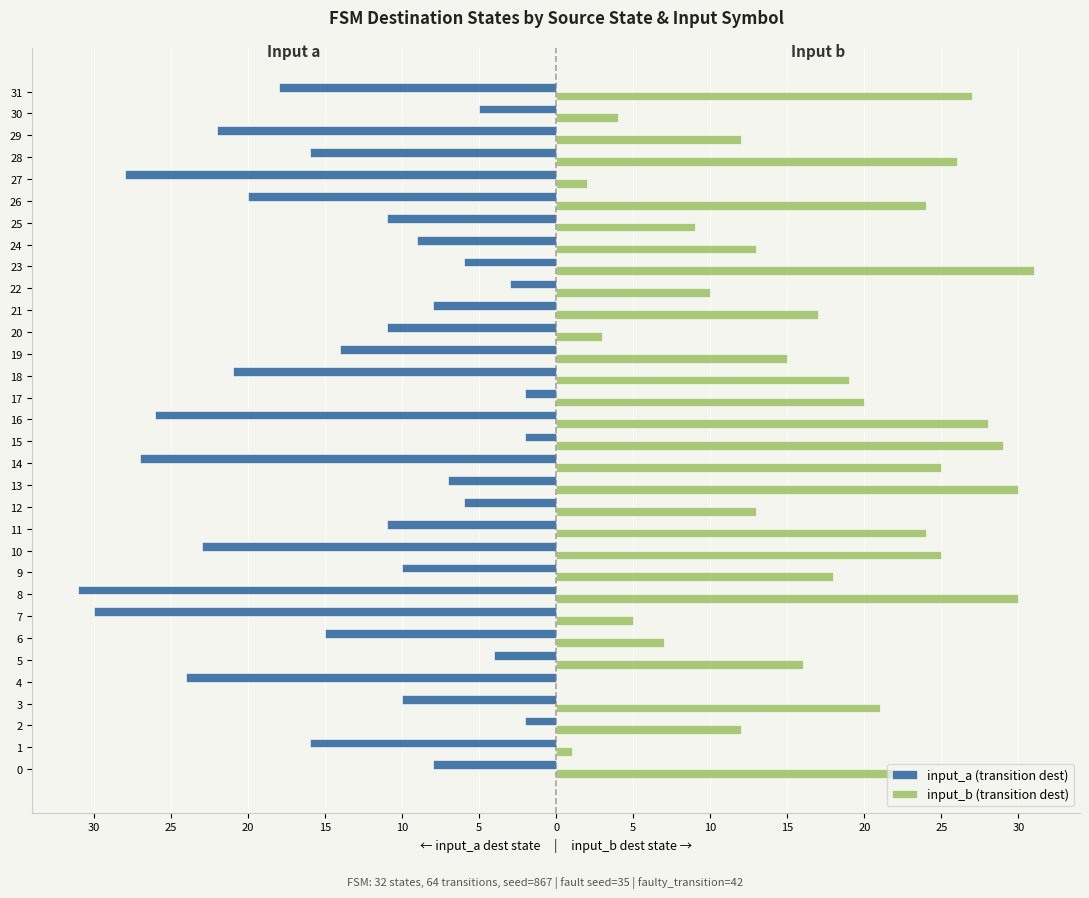

Which series changed the most between 10 and 15?

input_a (transition dest)